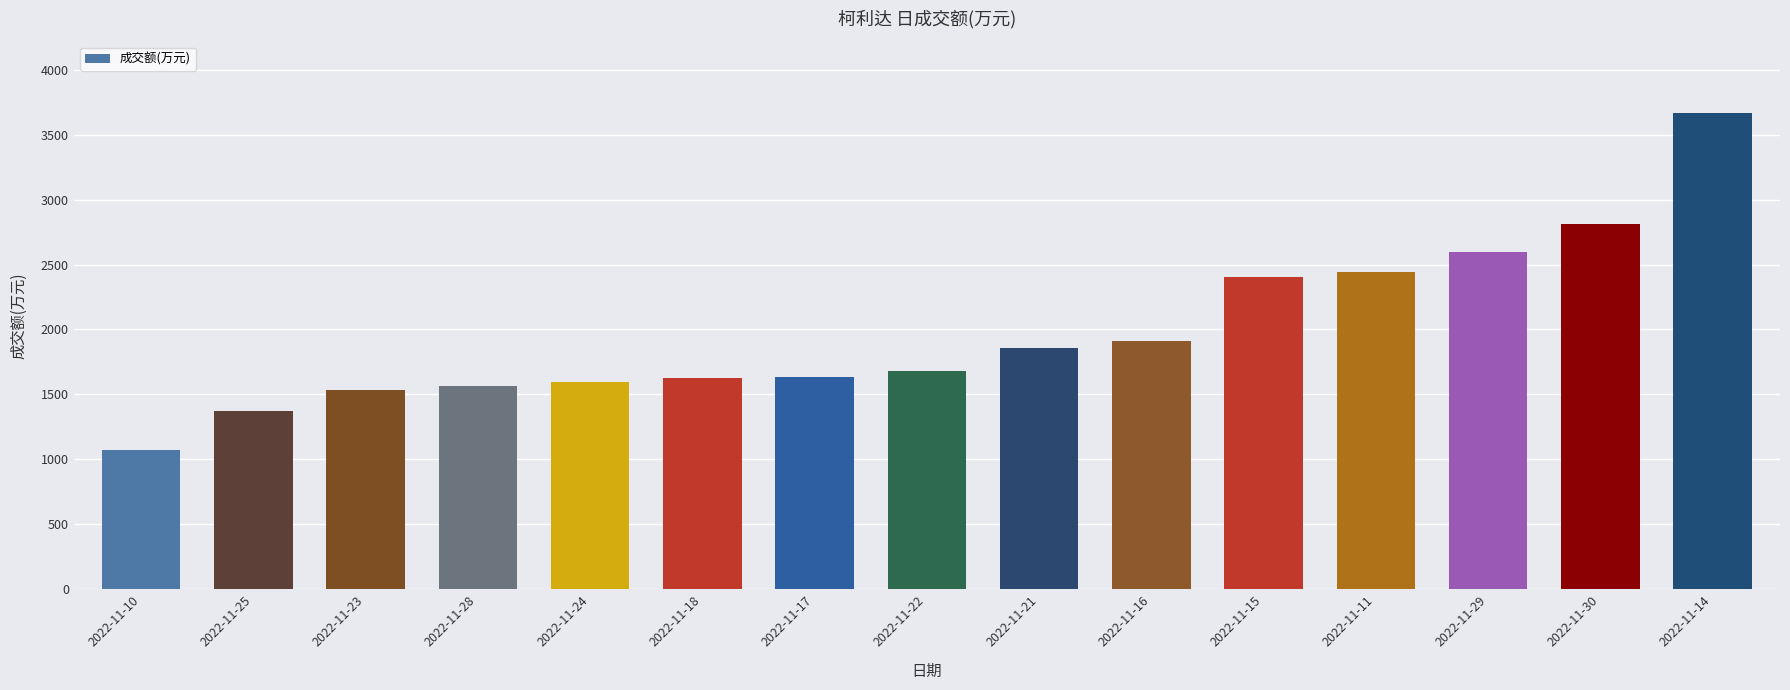

What is the difference between the values at 2022-11-30 and 2022-11-21?

953